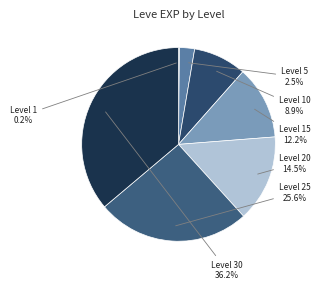

Which category has the biggest portion of the pie?

Level 30